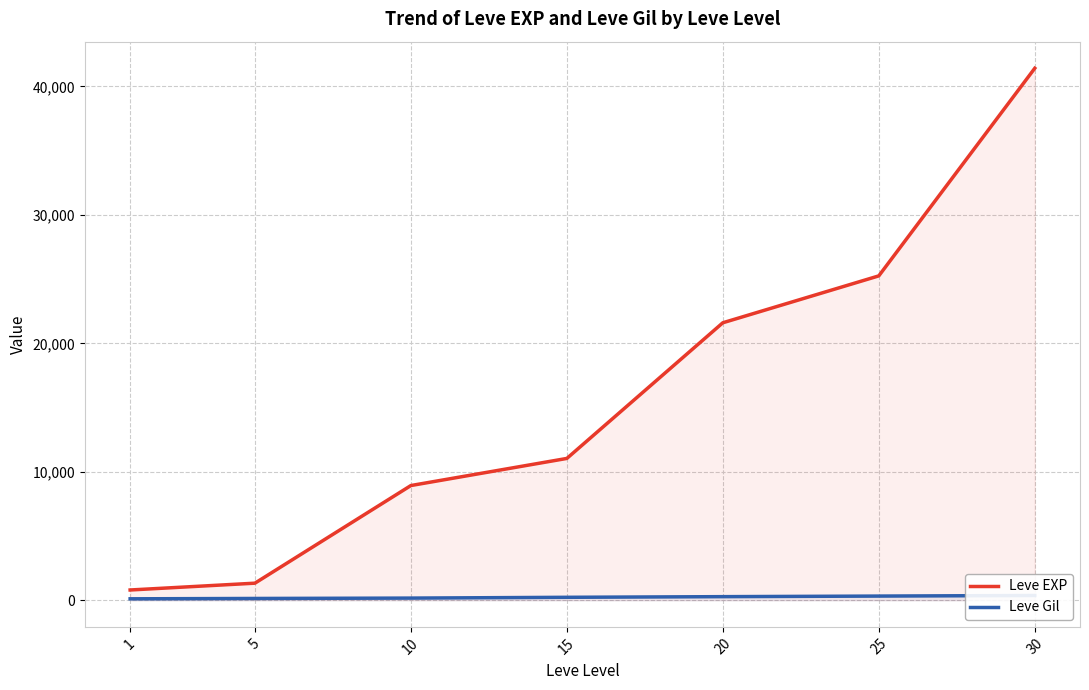

Is this an area chart (filled region under the line)?

No